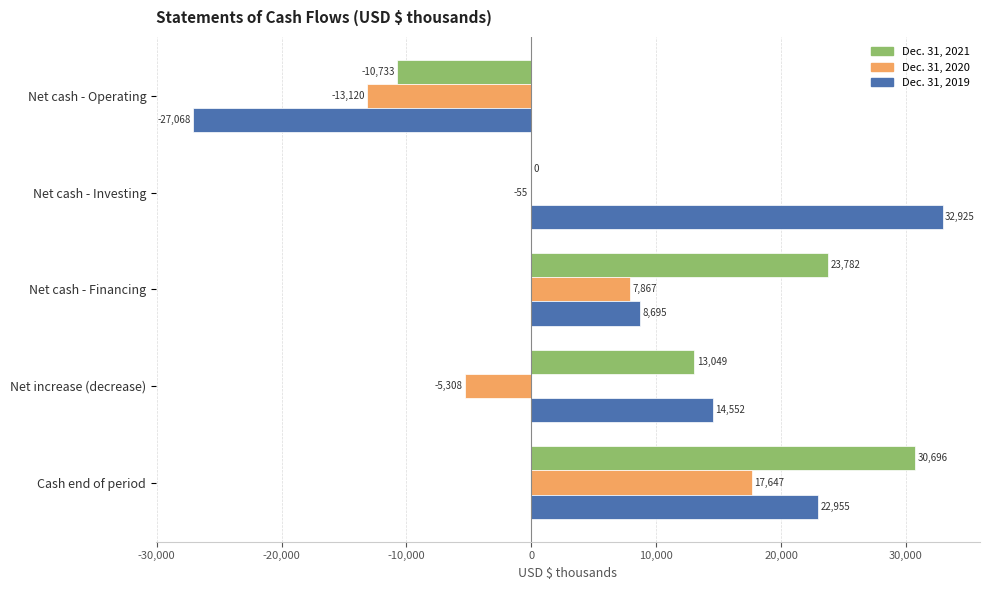

The Dec. 31, 2020 series shows -55 at Net cash - Investing. True or false?

True